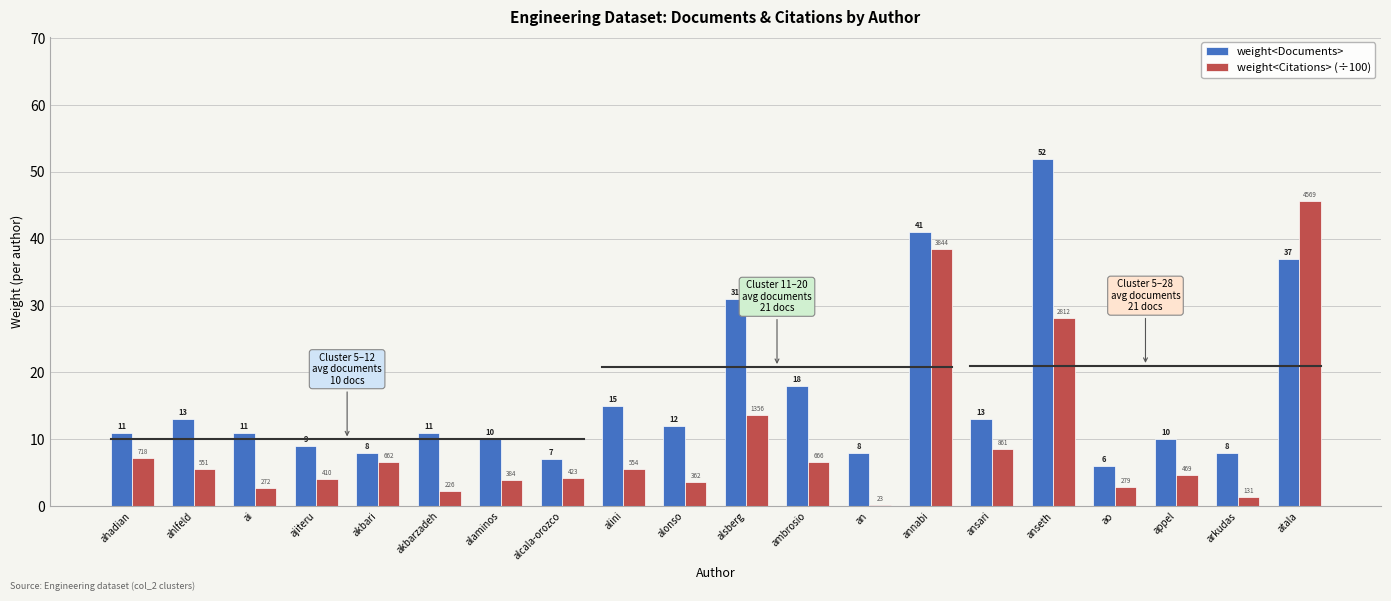

True or false: weight<Documents> has a value of 27.4 at ambrosio.

False